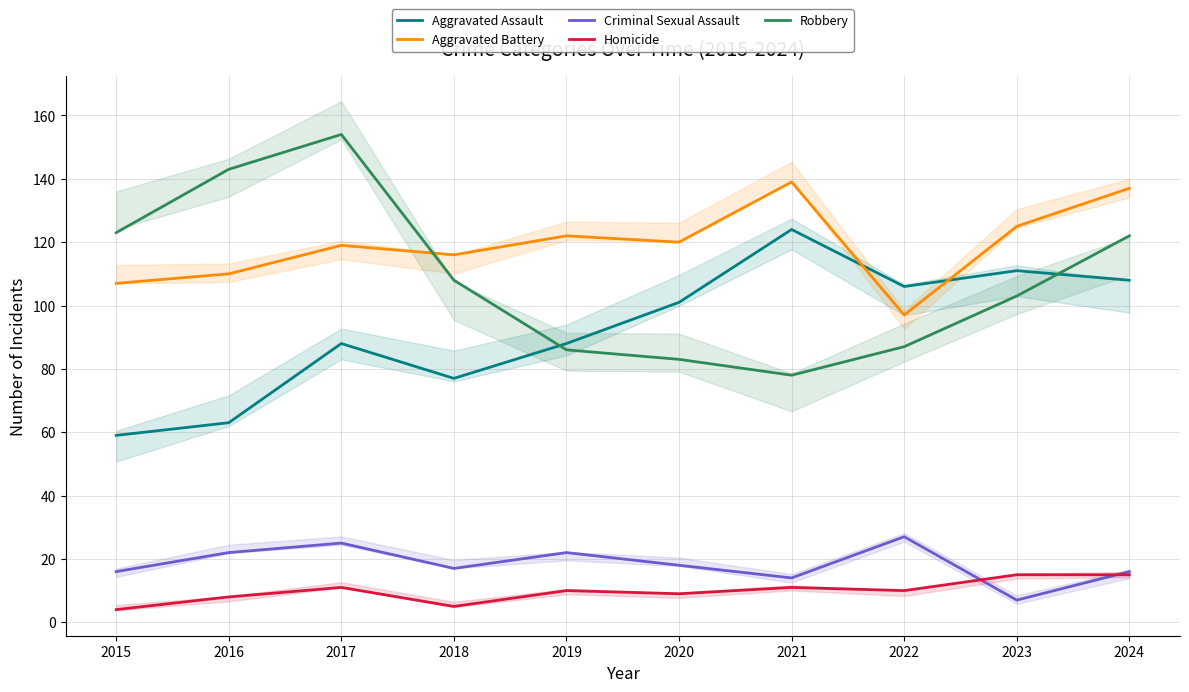

How many lines are shown in the chart?

5